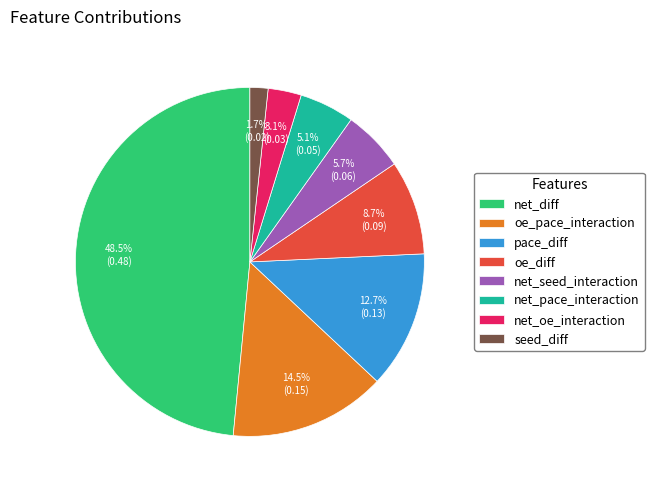

Count the number of slices in the pie.

8